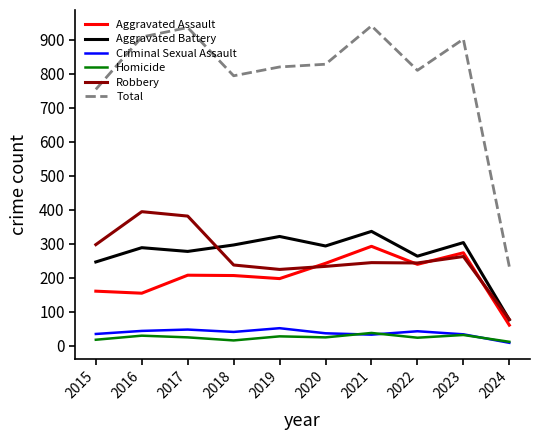

Does the chart display data point markers on the line(s)?

No